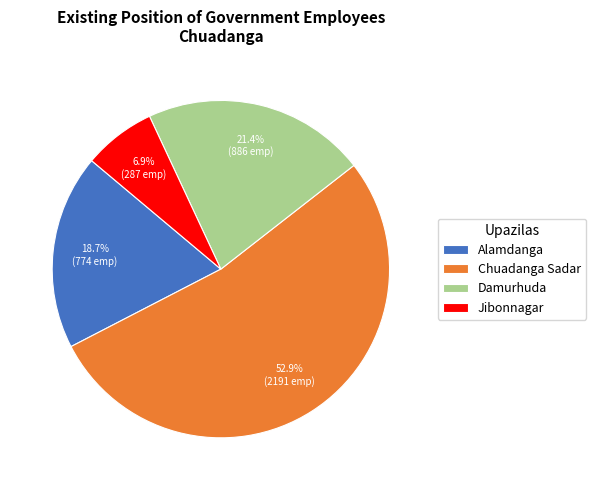

To the nearest percent, what is the difference between the Alamdanga and Chuadanga Sadar slice percentages?

34%